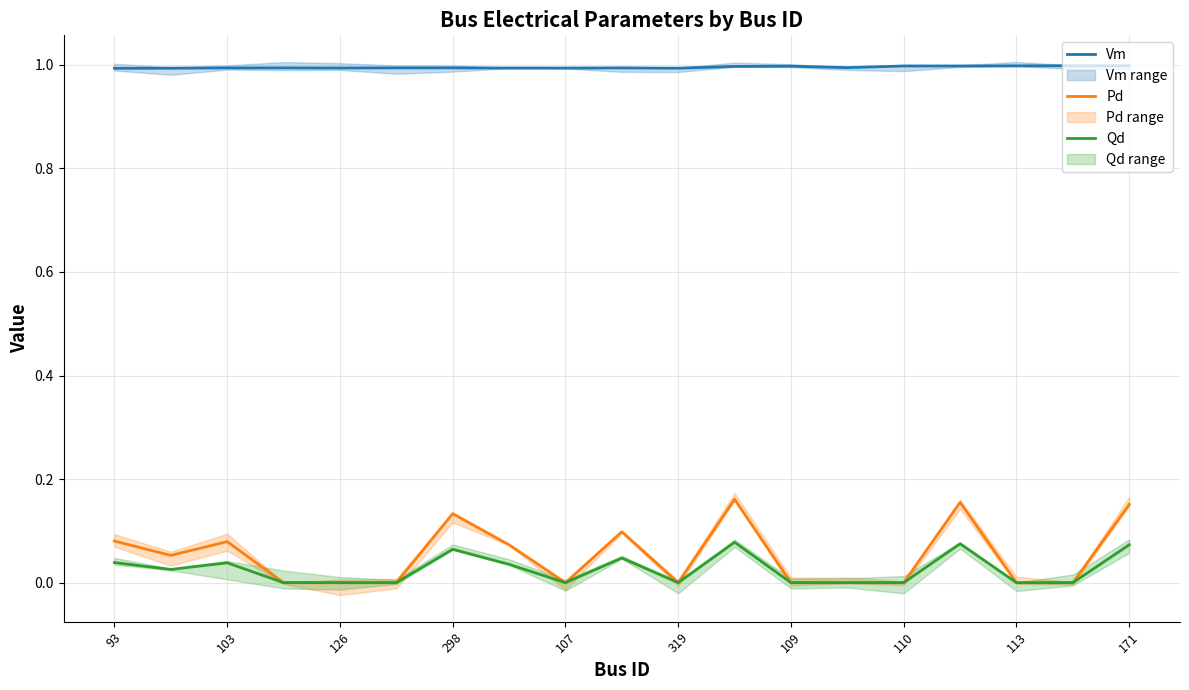

List the series in order of their peak value, lowest first.

Qd, Pd, Vm